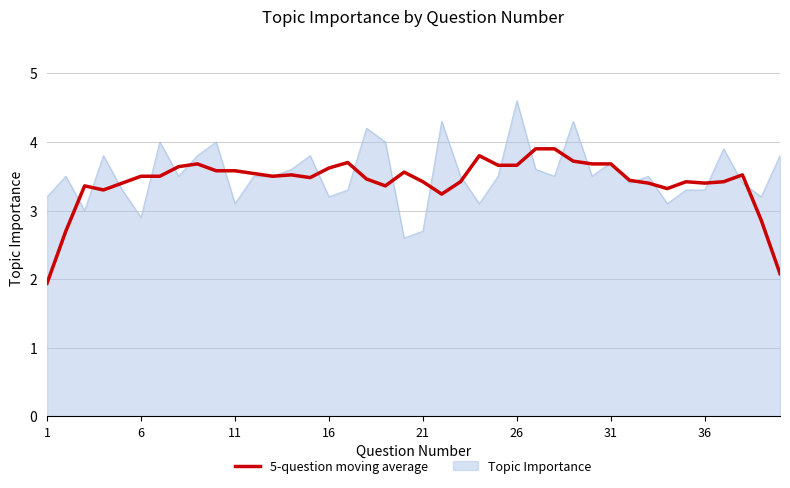

What is the smallest value displayed?

1.9